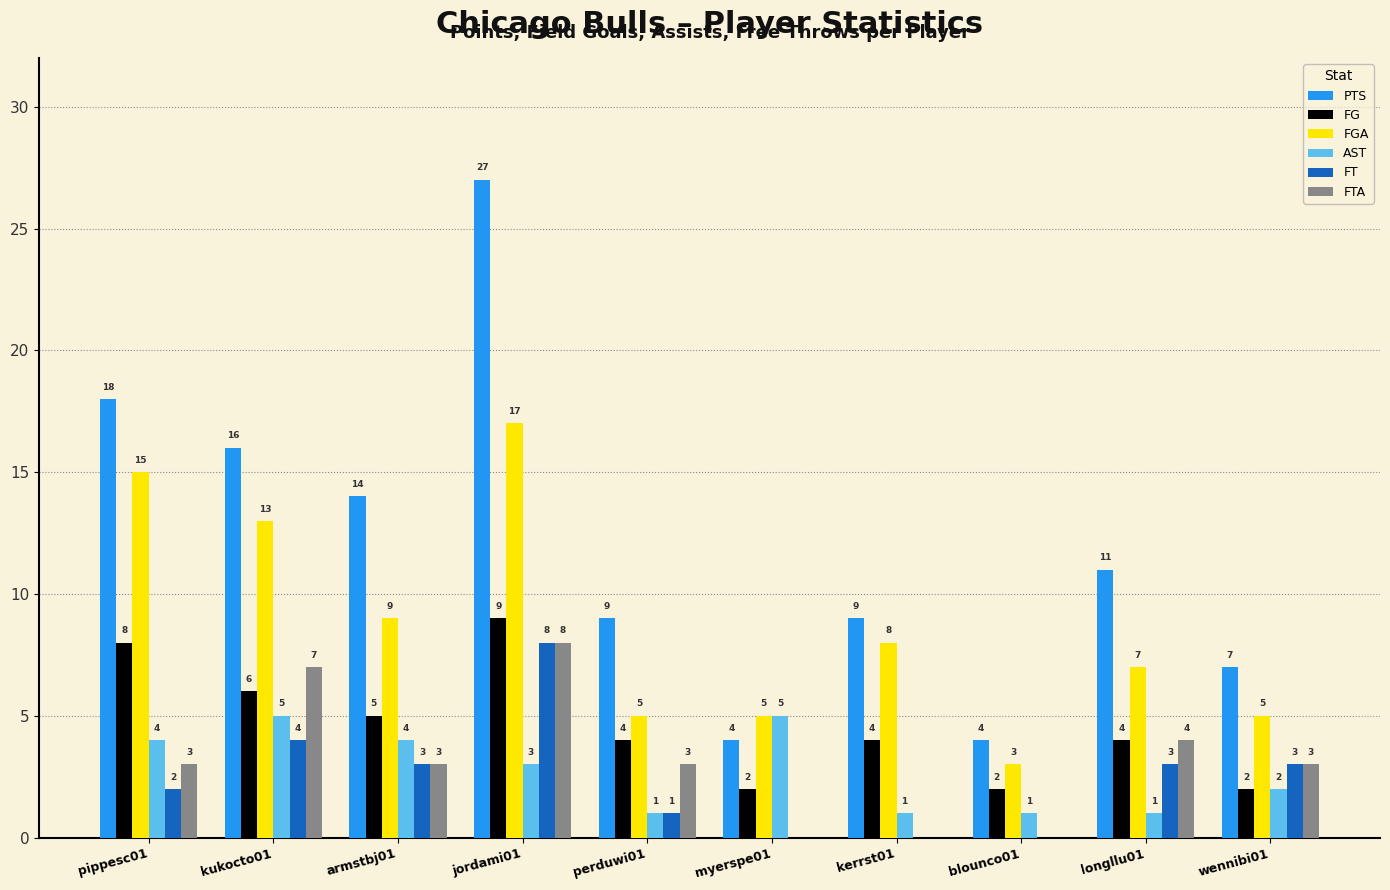

Which series changed the most between kukocto01 and myerspe01?

PTS